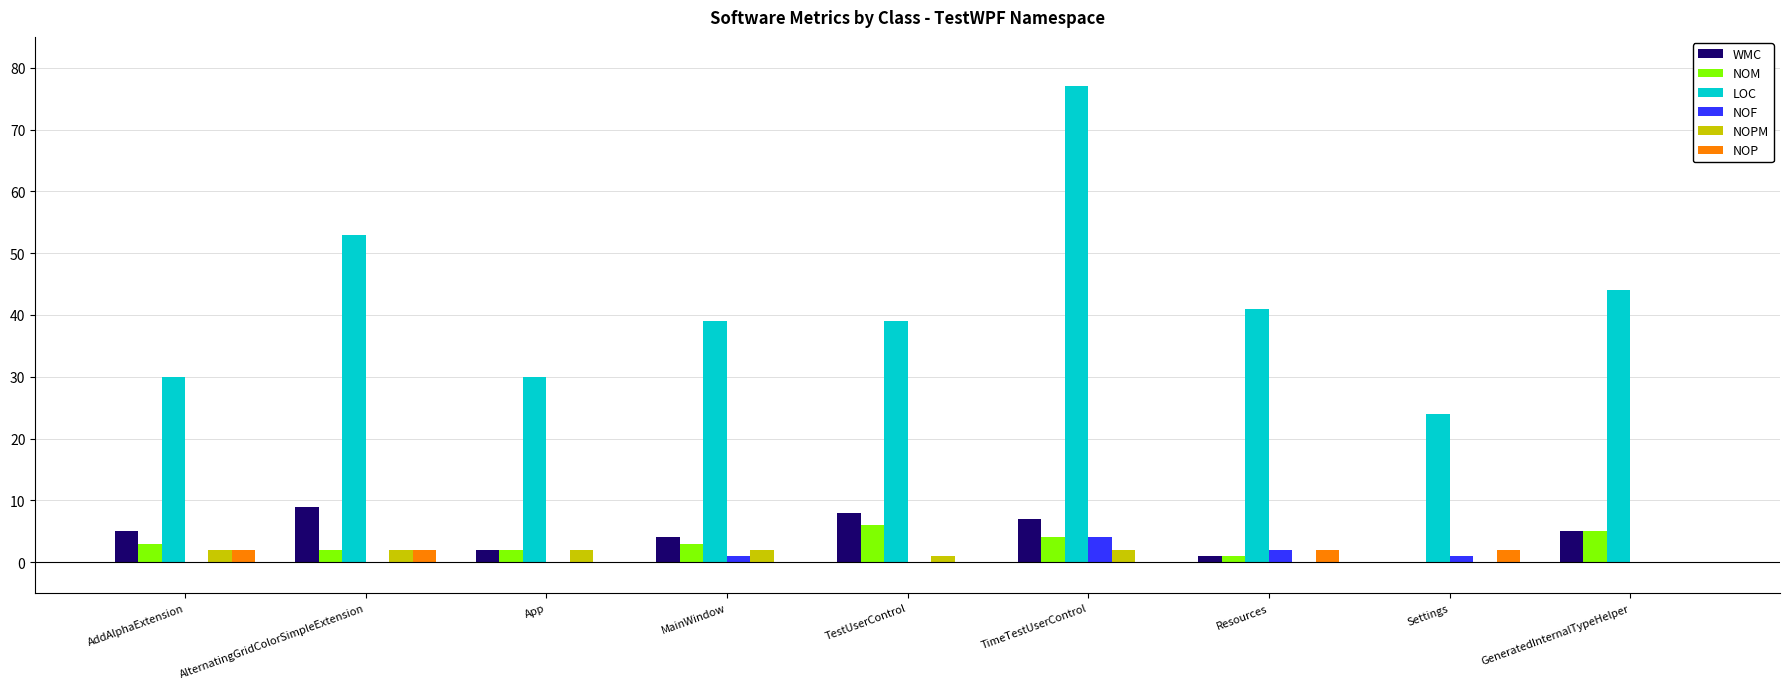

Where is NOF nearest to the value 2?

Resources